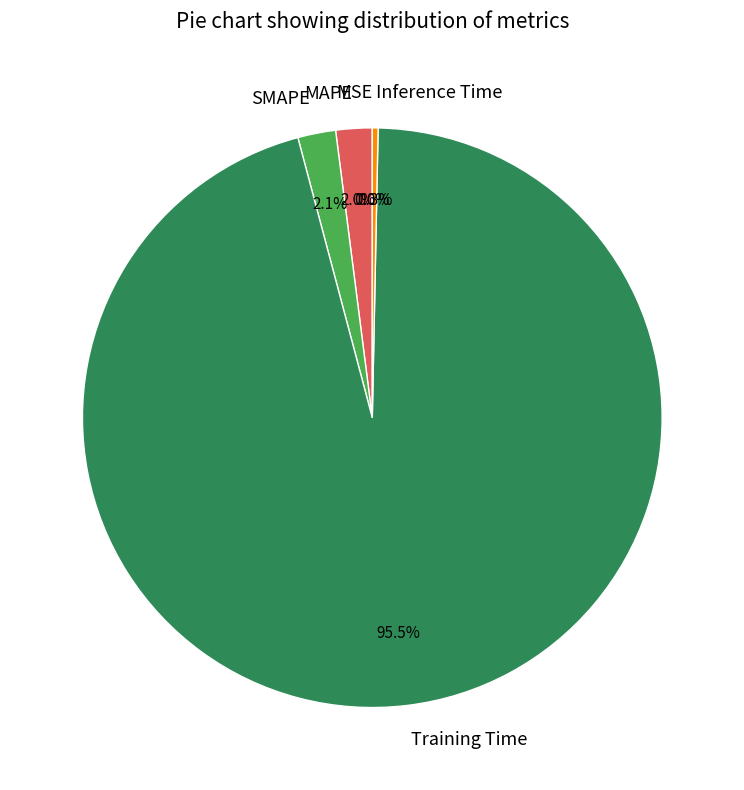

Is it true that Training Time is 86% of the pie?

False